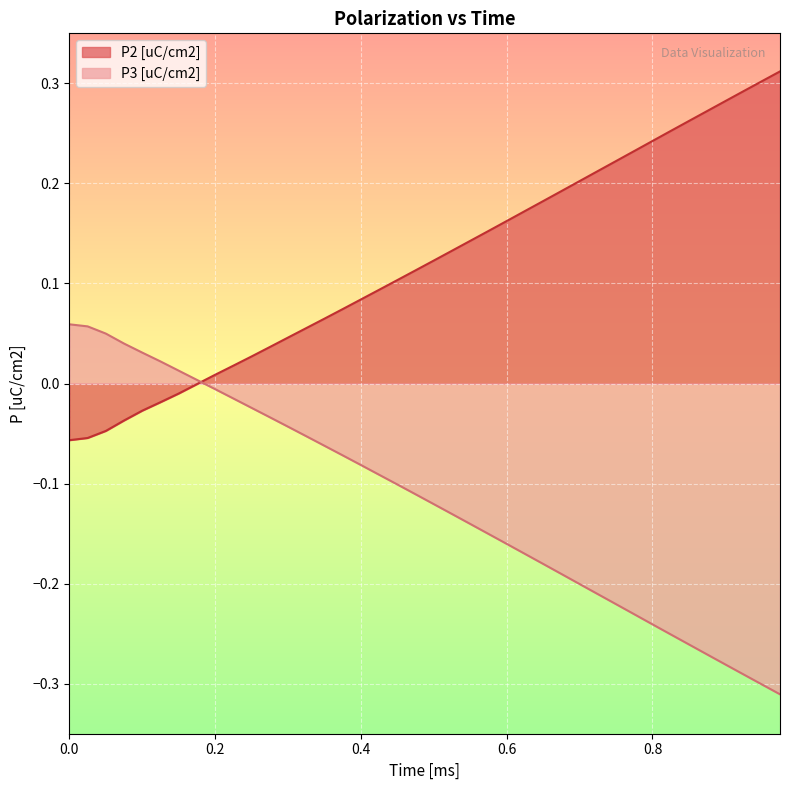

At how many categories does at least one series exceed 0?

40